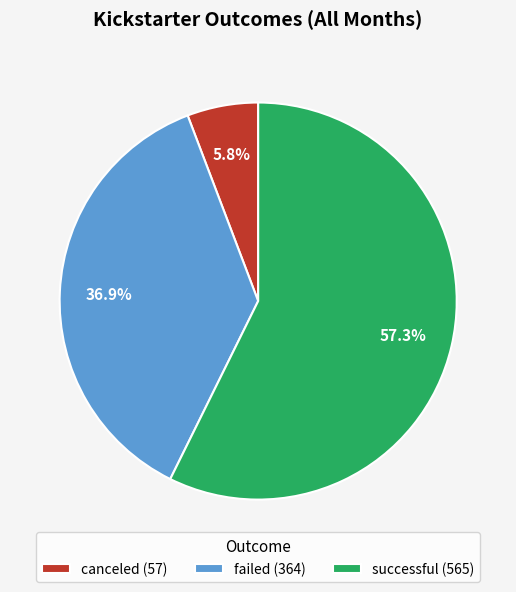

Rank the categories by value from lowest to highest.

canceled, failed, successful